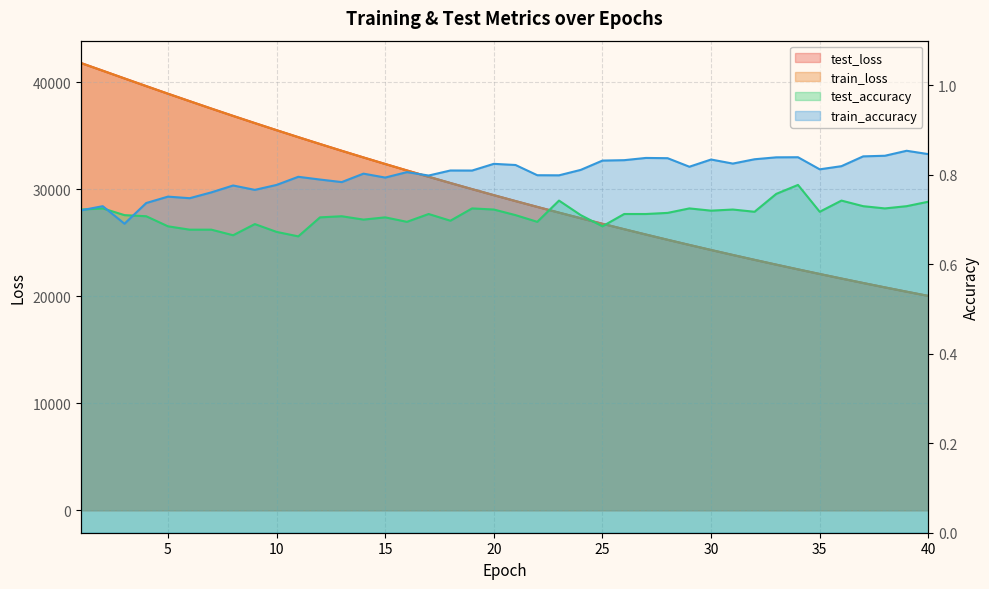

True or false: test_loss has more than 1 points higher than both neighbors.

False